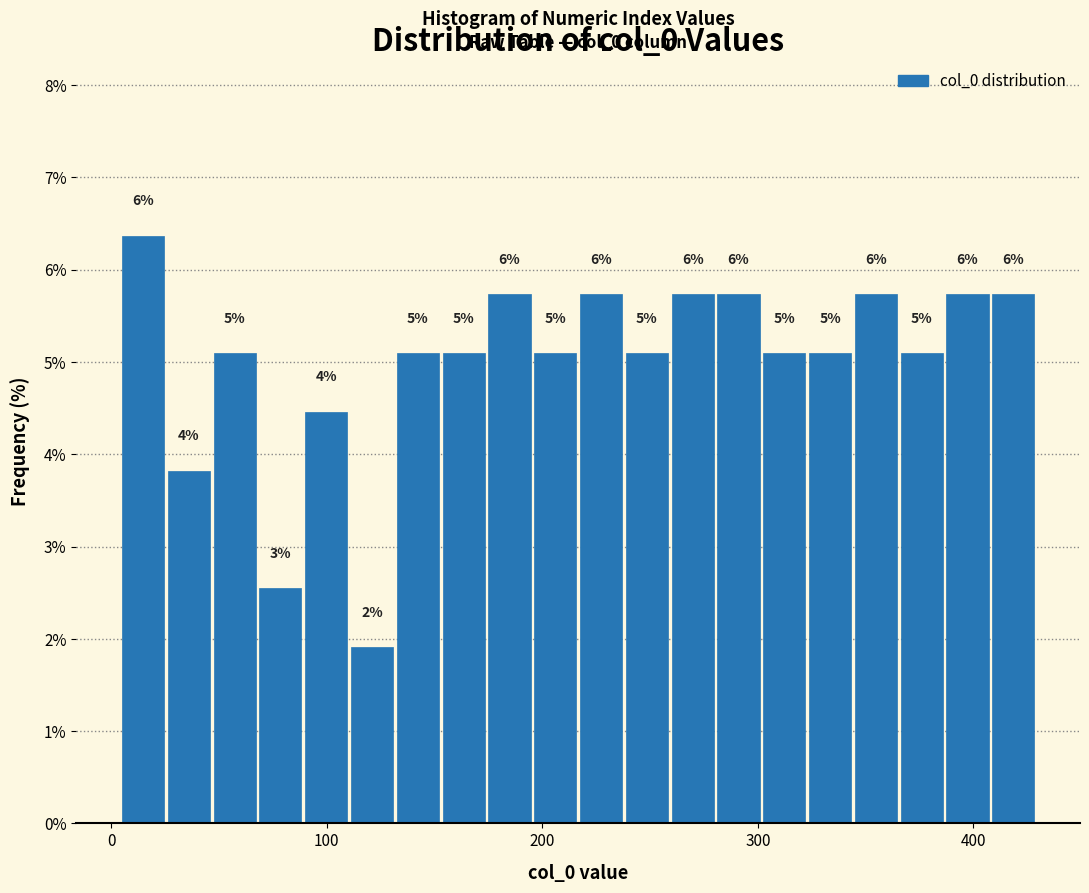

Around what value on the x-axis is the tallest bar? Give the approximate position of its centre, as read against the axis.

10